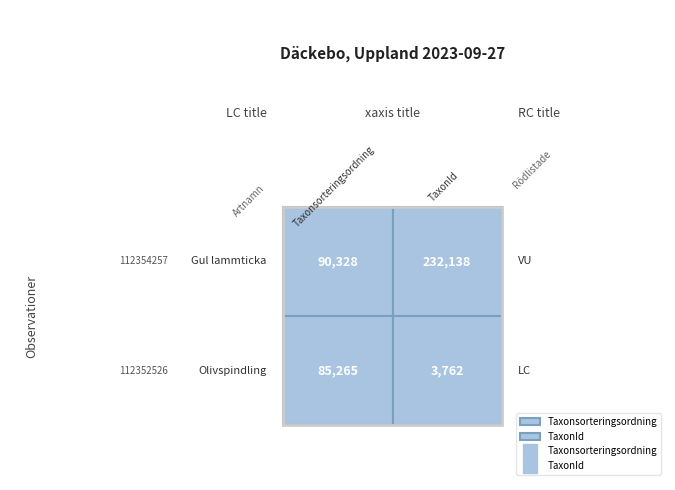

Reading left to right, list all the values displayed in this chart.

112354257: 0=90328	1=232138
112352526: 0=85265	1=3762